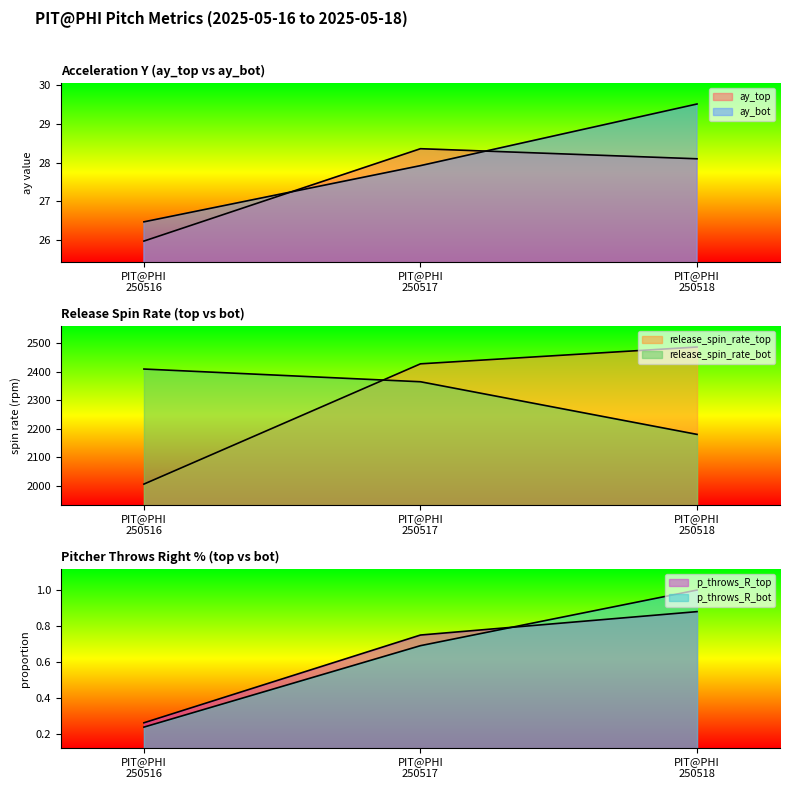

What is the total value across all series at PIT@PHI 250518?

4726.0